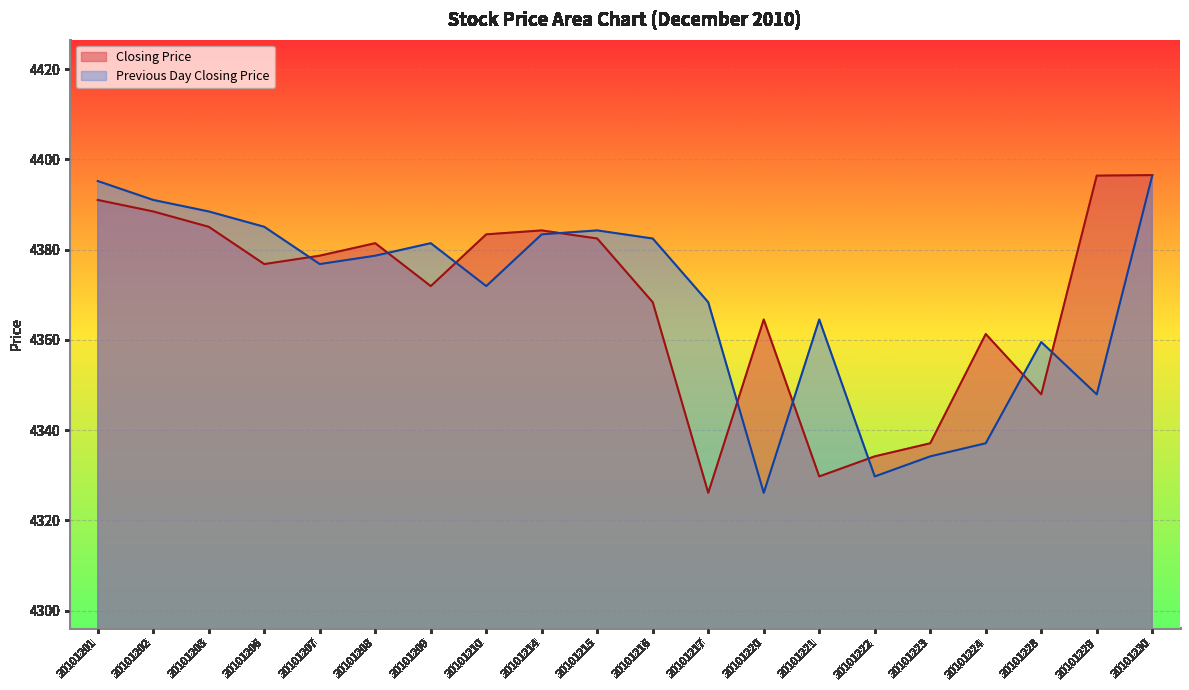

Reading left to right, transcribe all the data shown in this chart.

Closing Price: 4391.0	4388.4	4385.0	4376.8	4378.6	4381.4	4371.9	4383.4	4384.2	4382.4	4368.3	4326.1	4364.5	4329.7	4334.2	4337.1	4361.3	4347.9	4396.4	4396.5
Previous Day Closing Price: 4395.2	4391.0	4388.4	4385.0	4376.8	4378.6	4381.4	4371.9	4383.4	4384.2	4382.4	4368.3	4326.1	4364.5	4329.7	4334.2	4337.1	4359.5	4347.9	4396.4